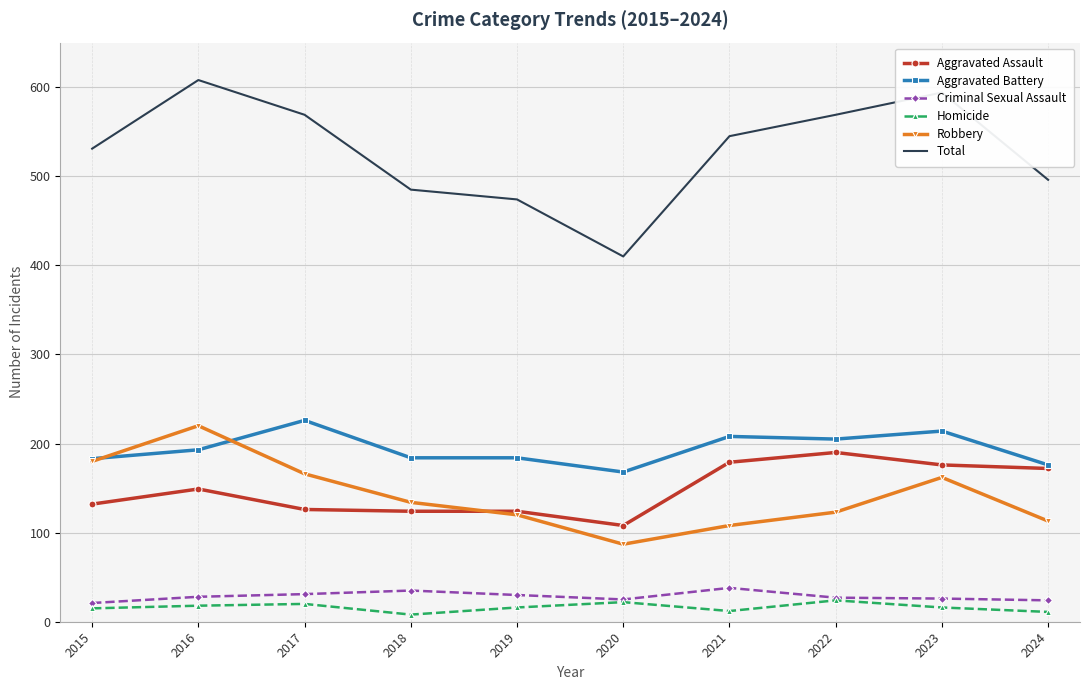

What is the maximum value for Total?

608